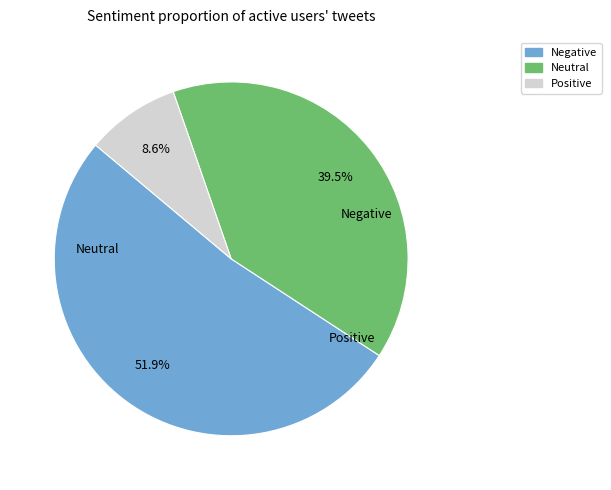

How much of the chart is everything except Neutral?

60.5%